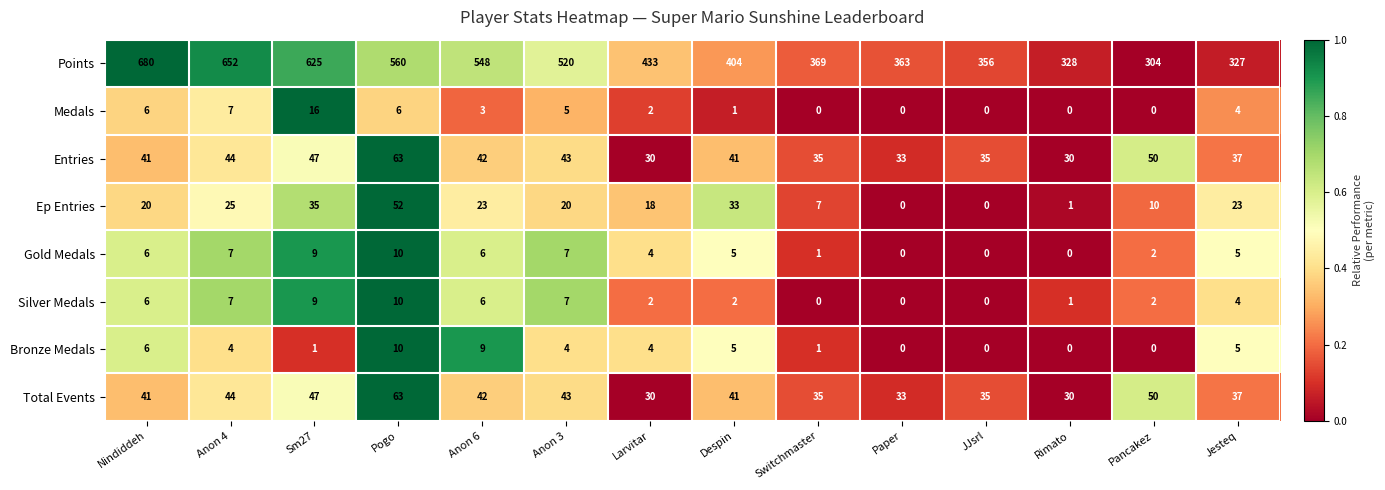

Which series changed the most between Anon 4 and Paper?

Points